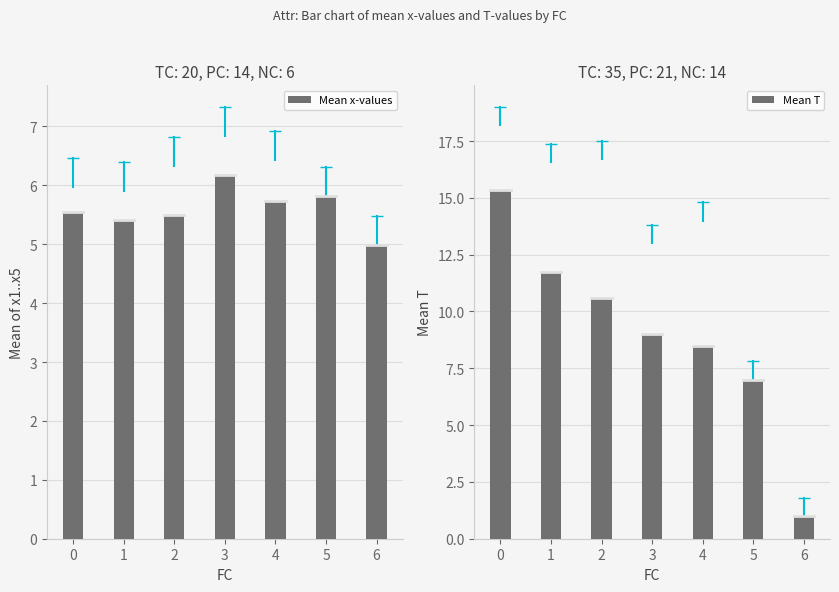

What is the value of the Mean x-values bar at the 3rd from the left?

5.5